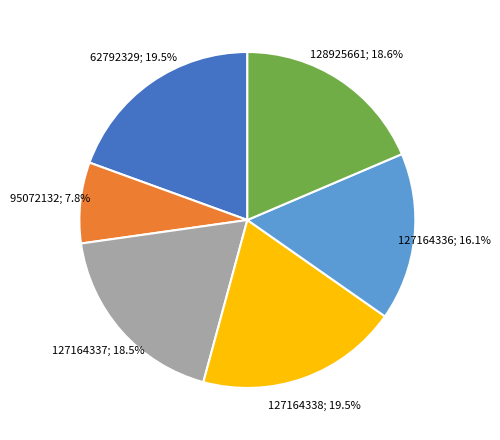

Is there any slice that represents more than half of the pie?

No